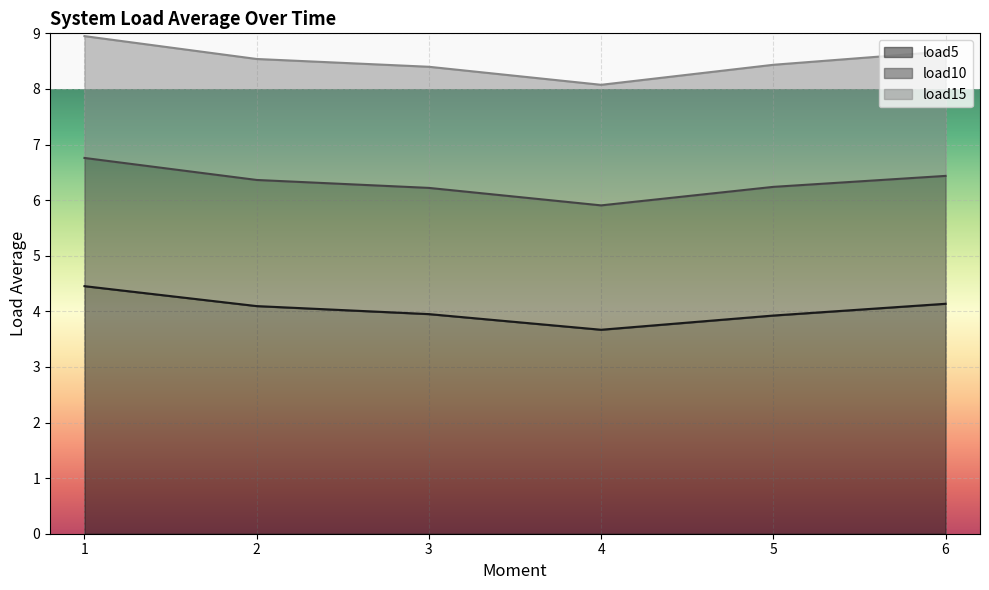

What are all the series names shown in the legend?

load5, load10, load15